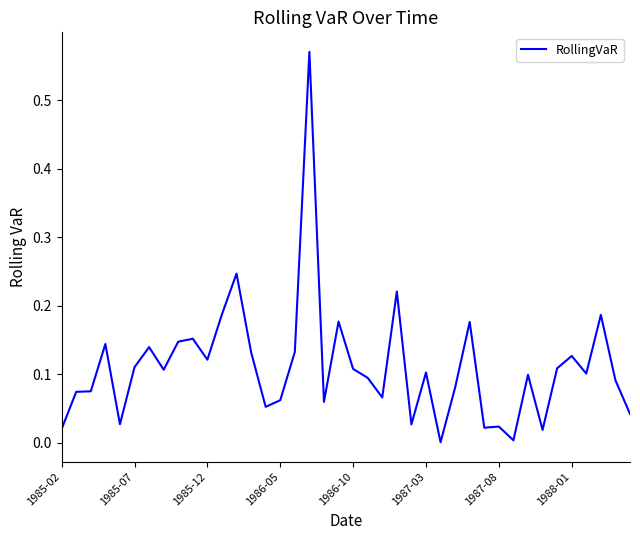

What is the sum of all values?

4.4